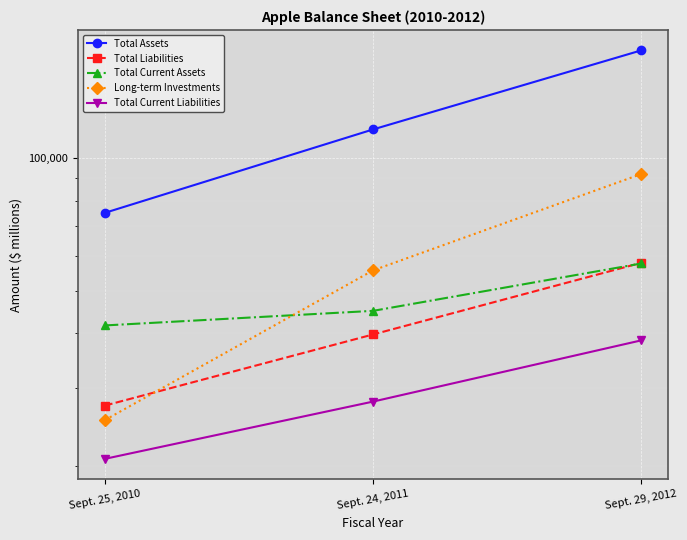

At how many categories does at least one series exceed 83308?

2